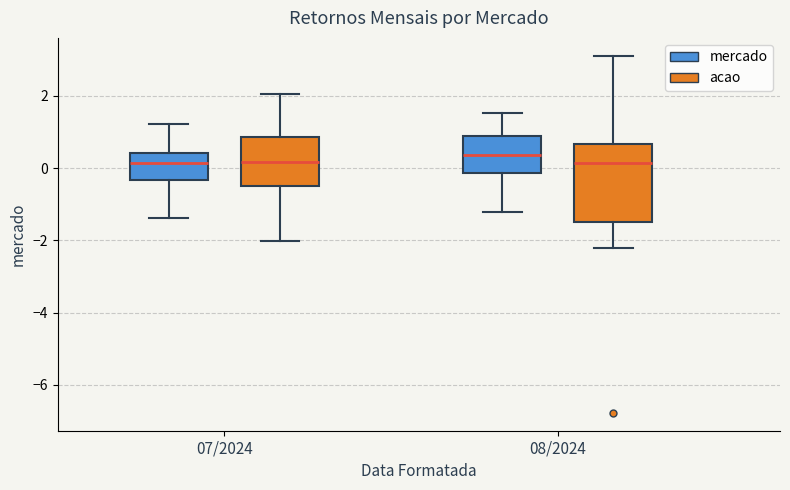

Where is the upper edge of the box for 07/2024 (mercado) on the y-axis? The values are not printed on the chart, so give them approximately, as read against the axis.

0.4